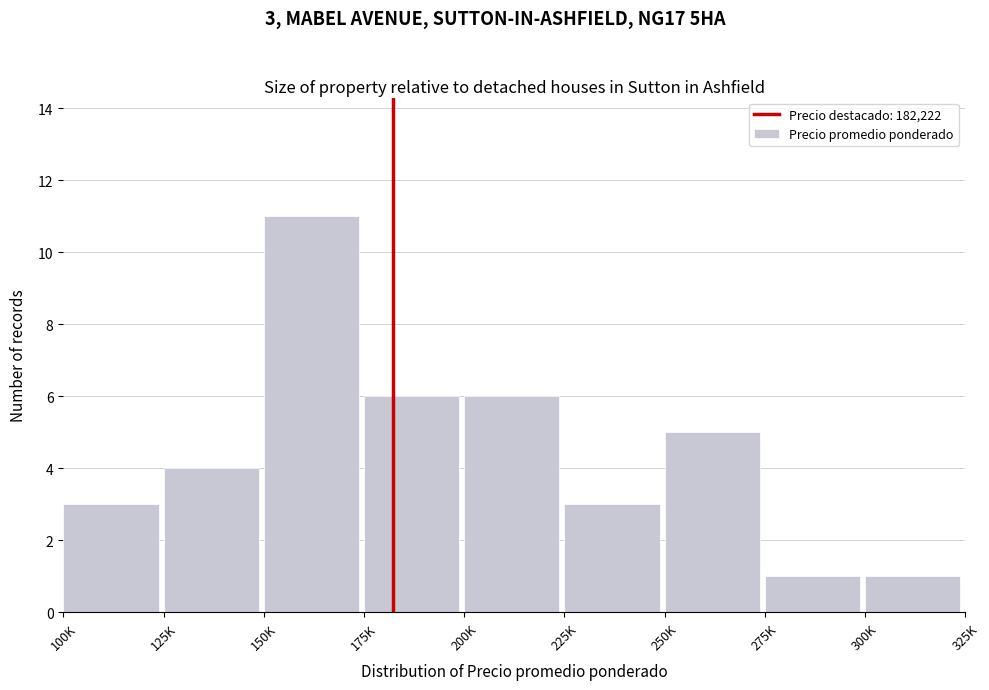

Reading left to right, what are all the values shown in this chart?

3	4	11	6	6	3	5	1	1